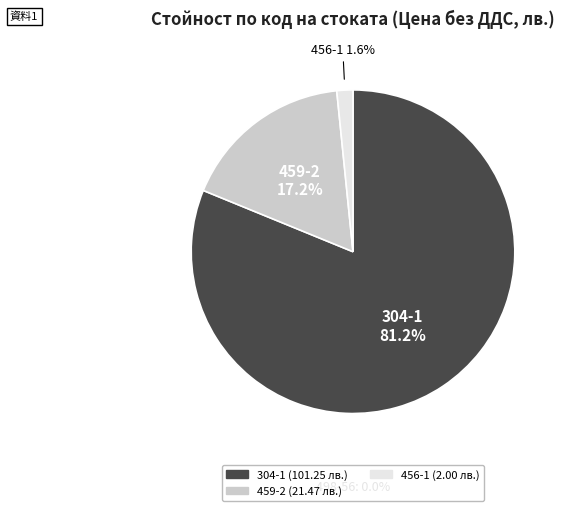

Is there any slice that represents more than half of the pie?

Yes